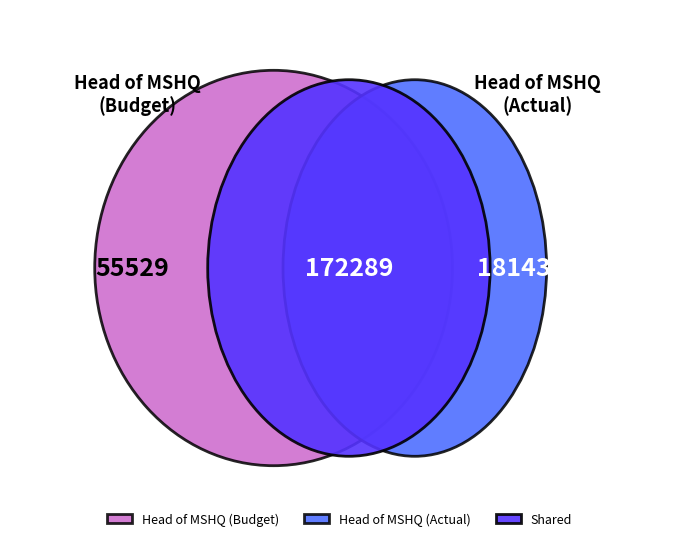

The 720307 slice represents 14% of the pie. True or false?

False